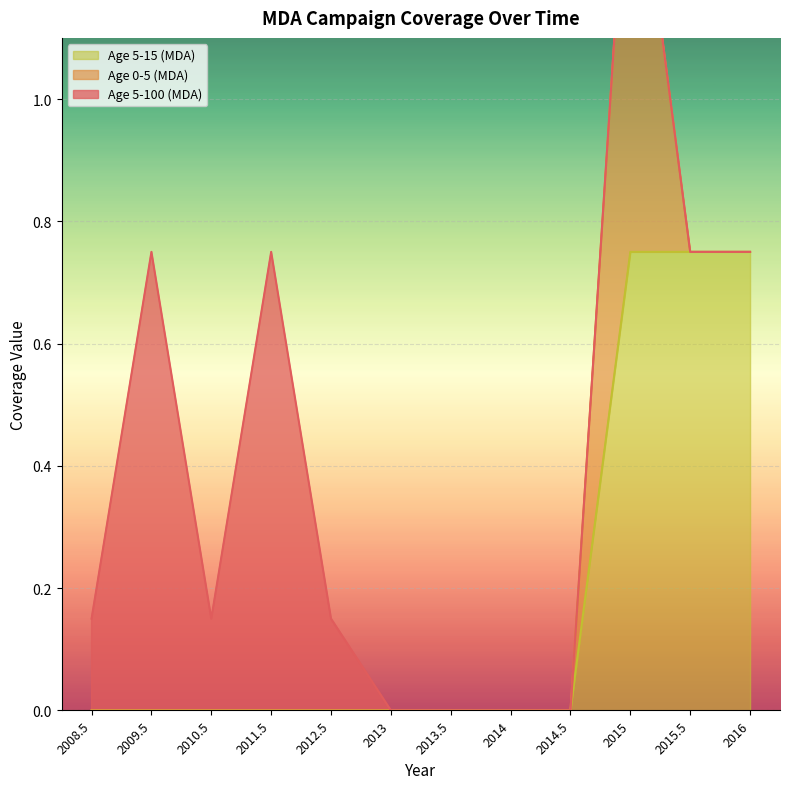

What is the label of the 7th point from the right?

2013